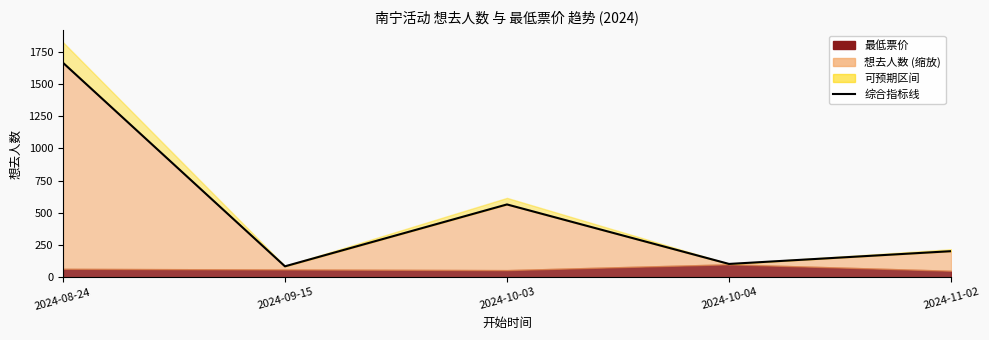

Approximately how many times larger is the value at 2024-10-04 compared to 2024-11-02?

0.5